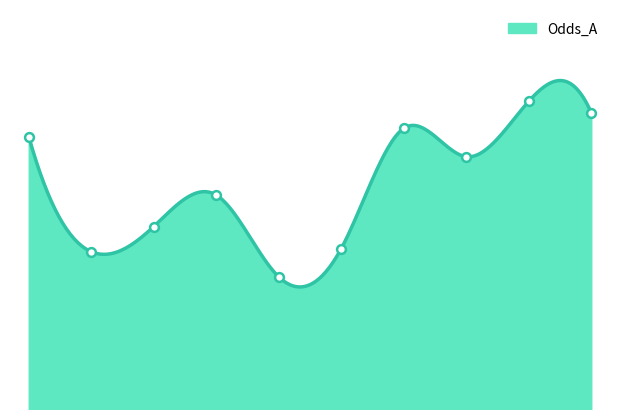

What is the ratio of the value at 2022-10-02 04:00 to the value at 2022-10-02 01:30?

1.4